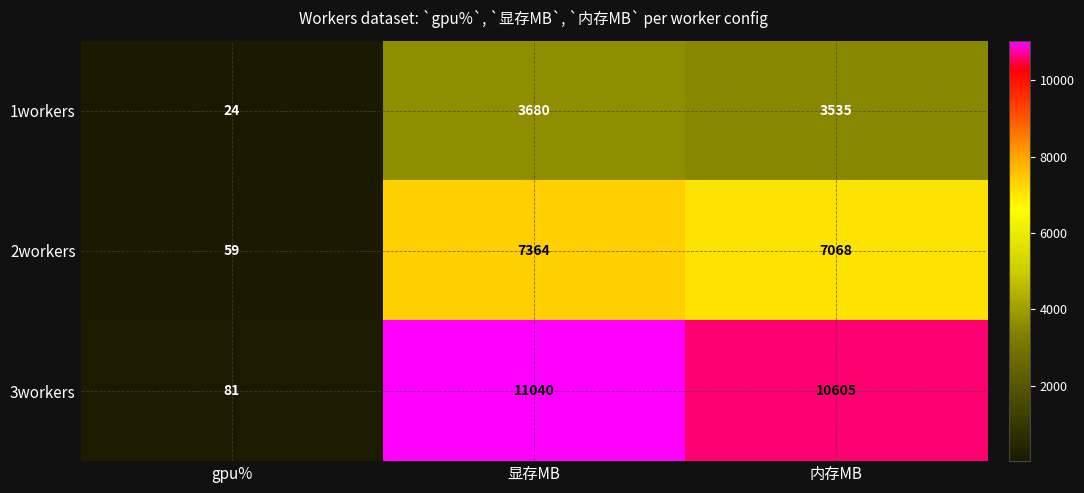

What is the spread (max minus min) of values at gpu%?

57